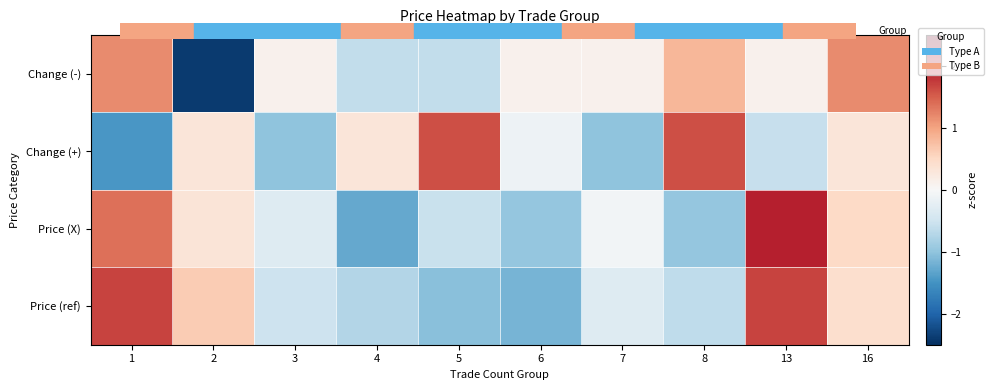

How many categories are shown in the chart?

10